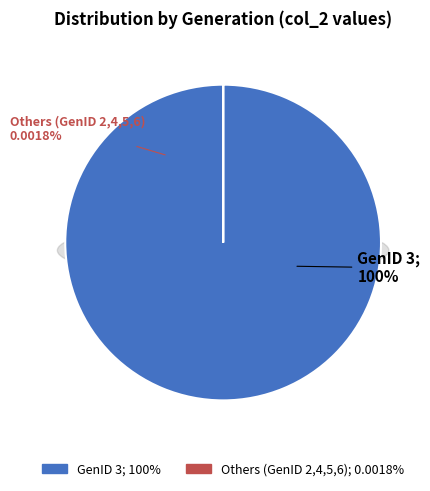

Between GenID 6 and GenID 5, which is larger?

GenID 6